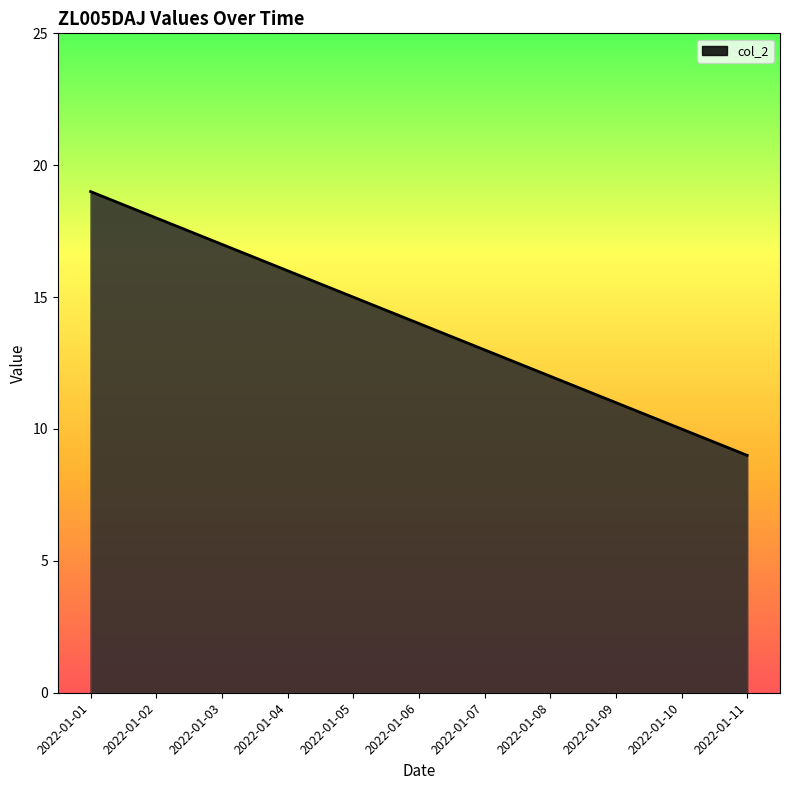

At which label is the value closest to 14?

2022-01-06